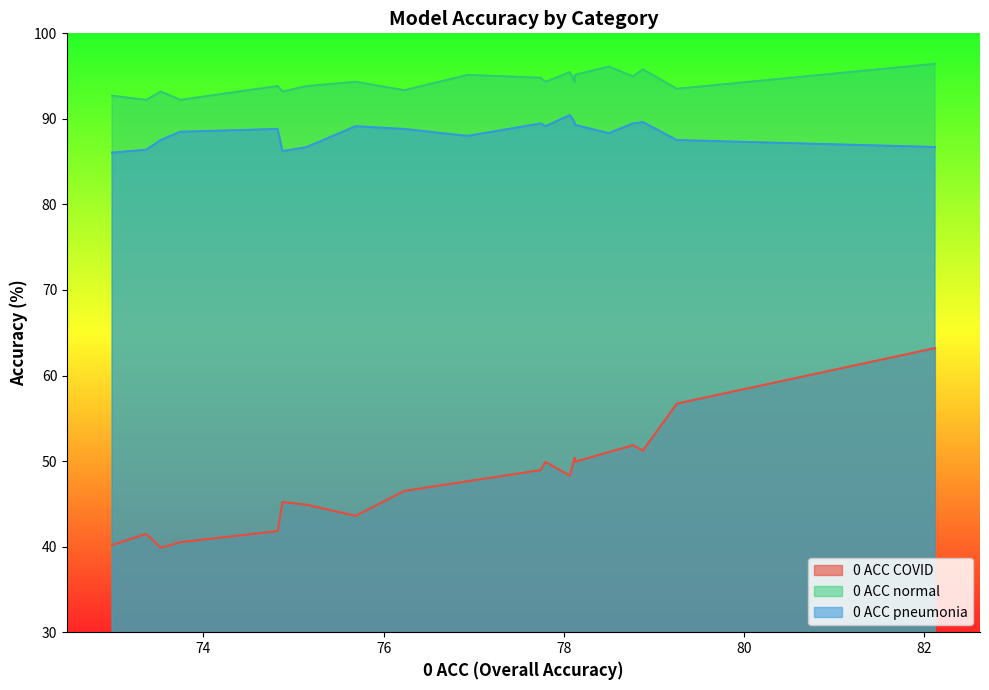

How many lines are shown in the chart?

3